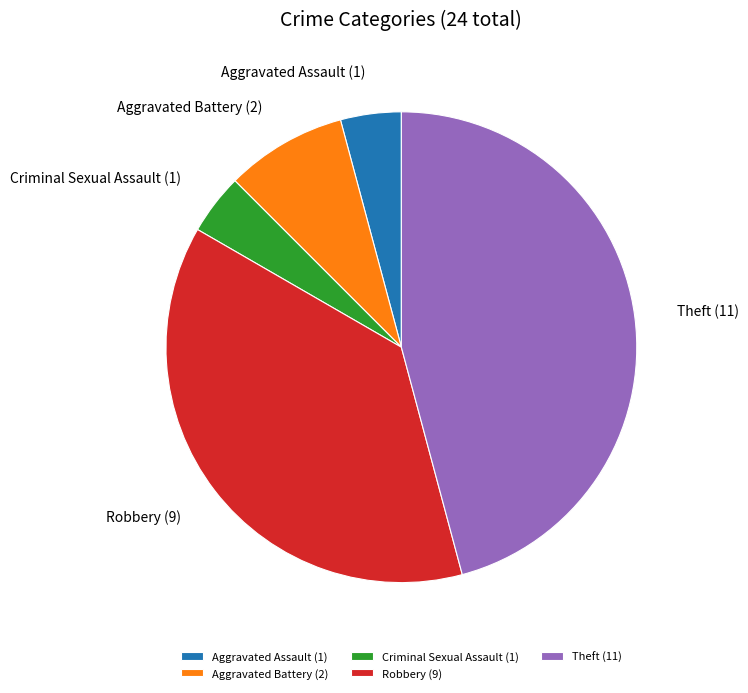

Does Criminal Sexual Assault represent more than half of the total?

No